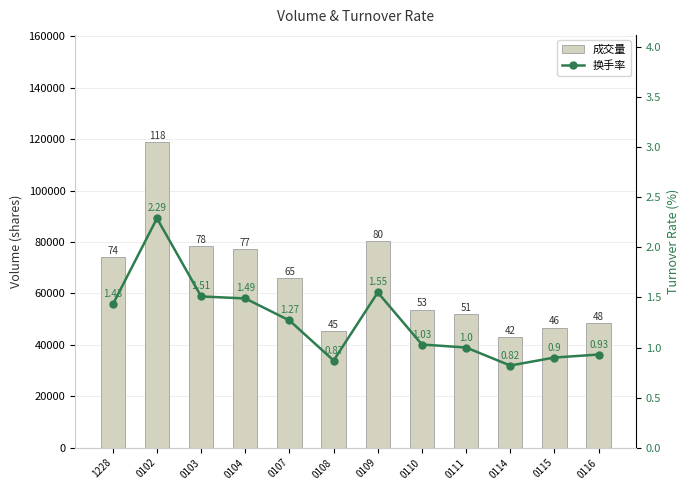

How many data points in 换手率 are less than 1?

4